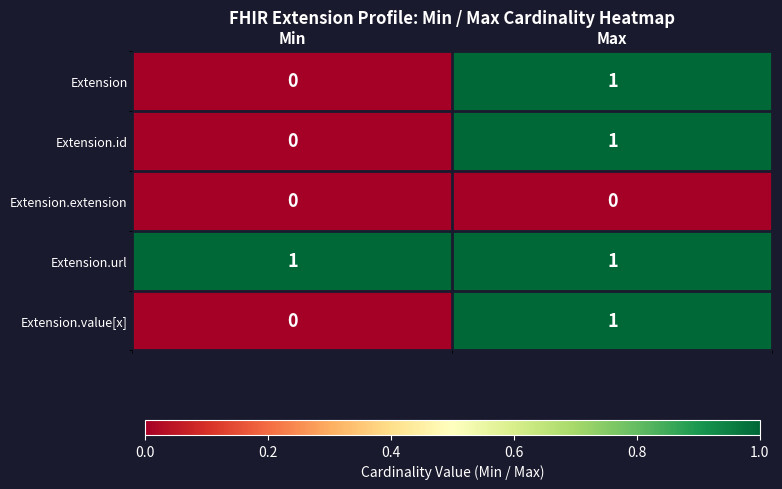

Which series has the largest total across all categories?

Extension.url